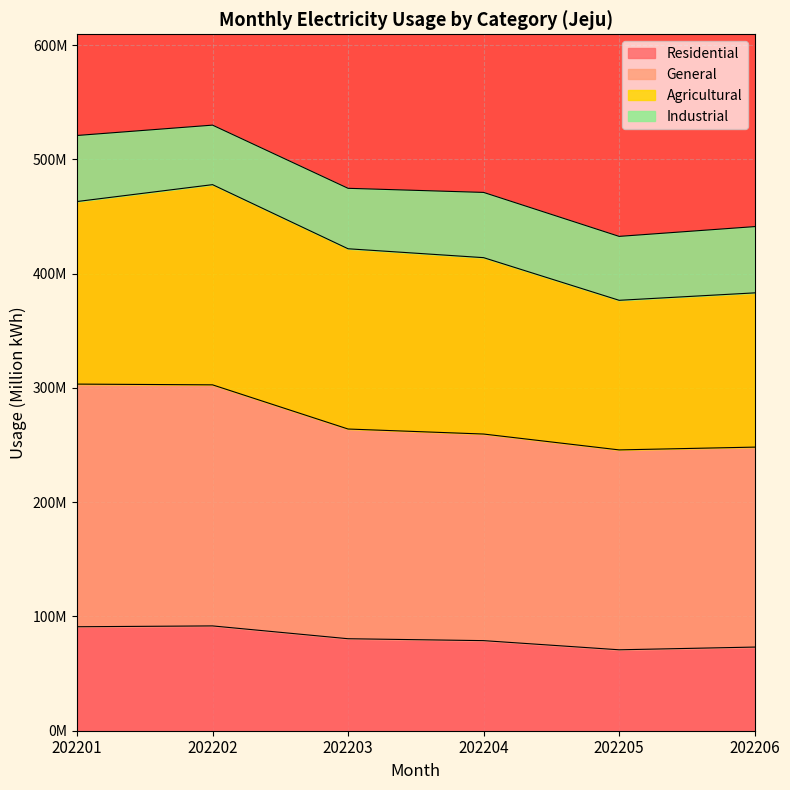

Between 202201 and 202205, which series saw the biggest shift?

General